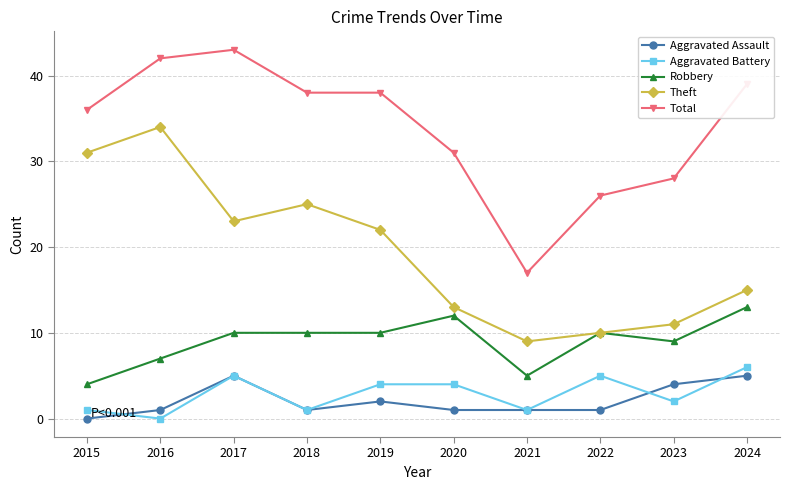

True or false: Total has more than 2 interior local peaks.

False